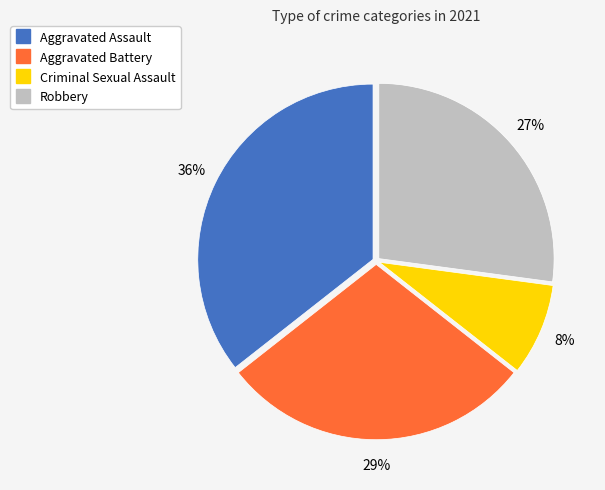

Approximately how many times larger is the value at Aggravated Battery compared to Robbery?

1.1